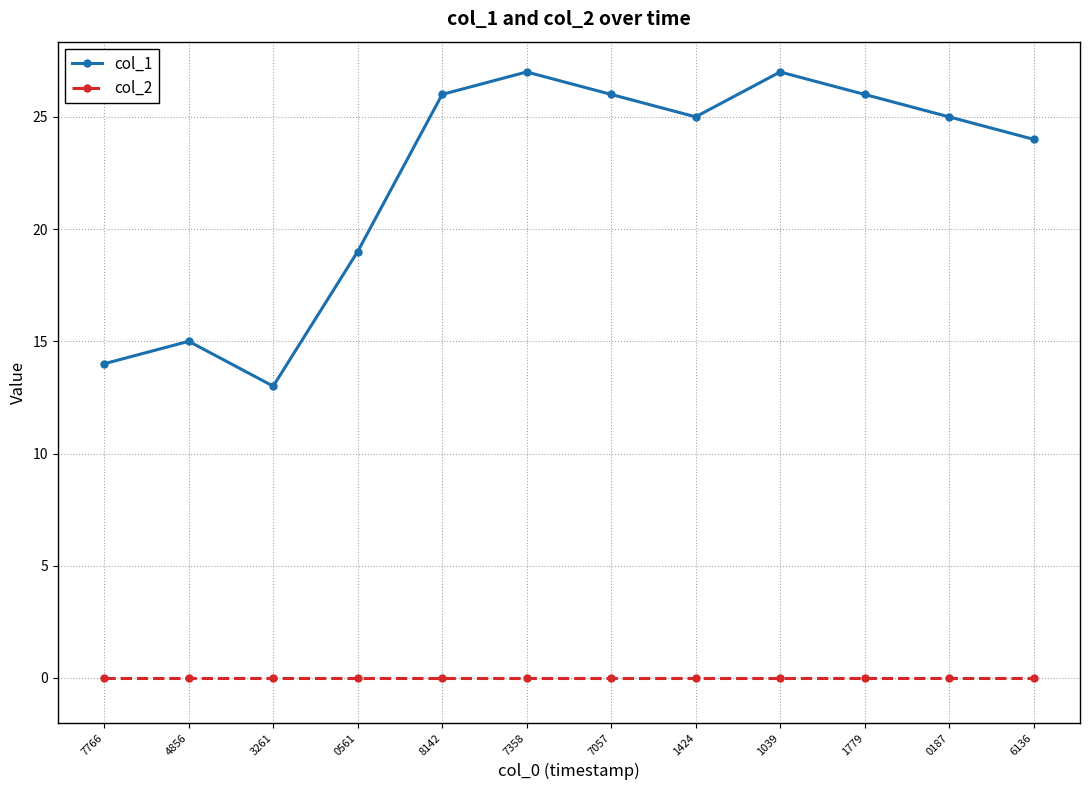

How many lines are shown in the chart?

2